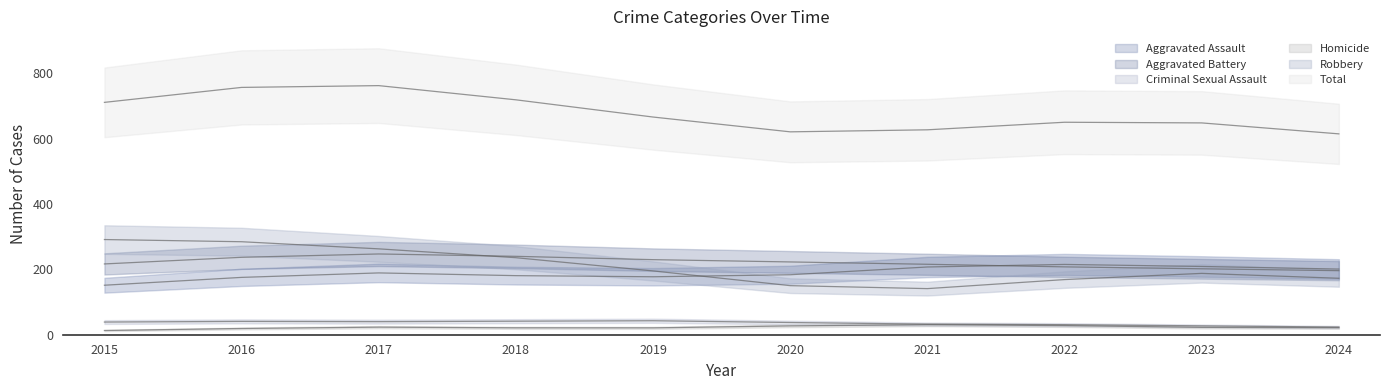

The Aggravated Assault series shows 224 at 2021. True or false?

True